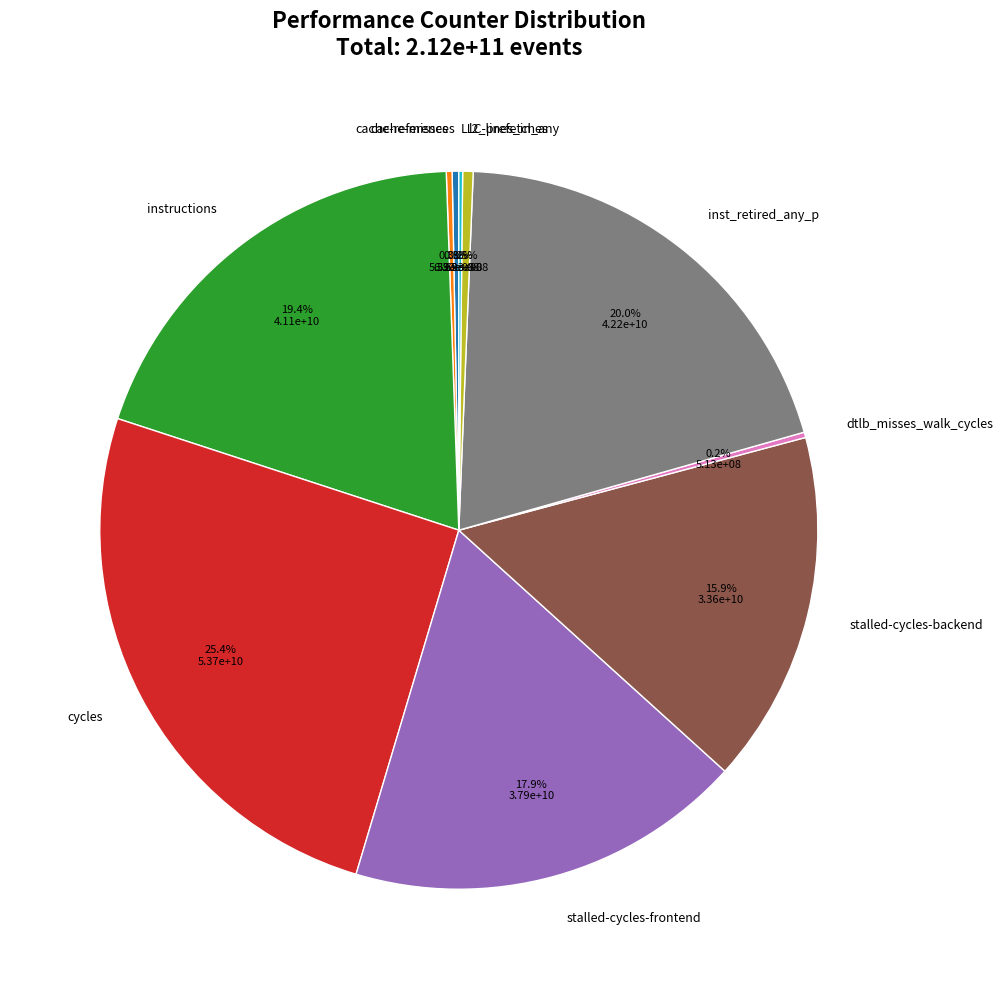

How much of the chart is everything except stalled-cycles-frontend?

82.1%